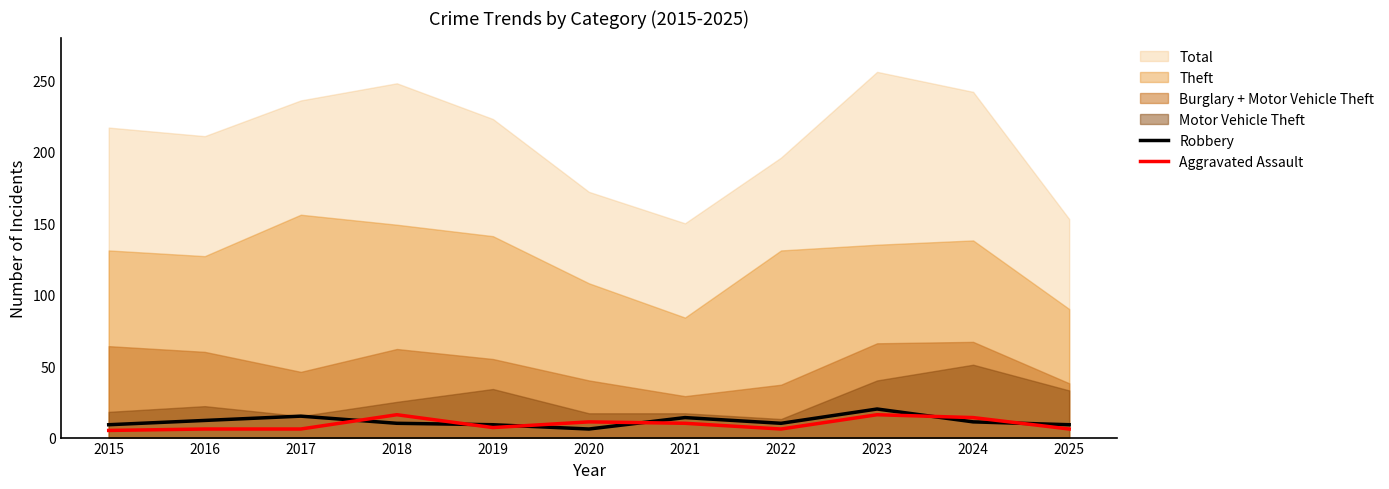

True or false: Aggravated Assault and Robbery intersect in this chart.

True